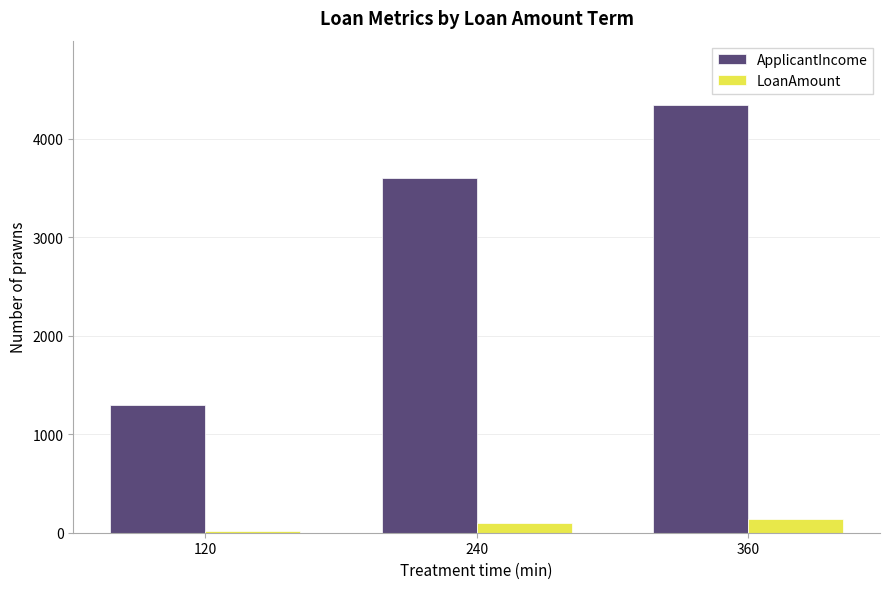

Where is LoanAmount nearest to the value 76?

240